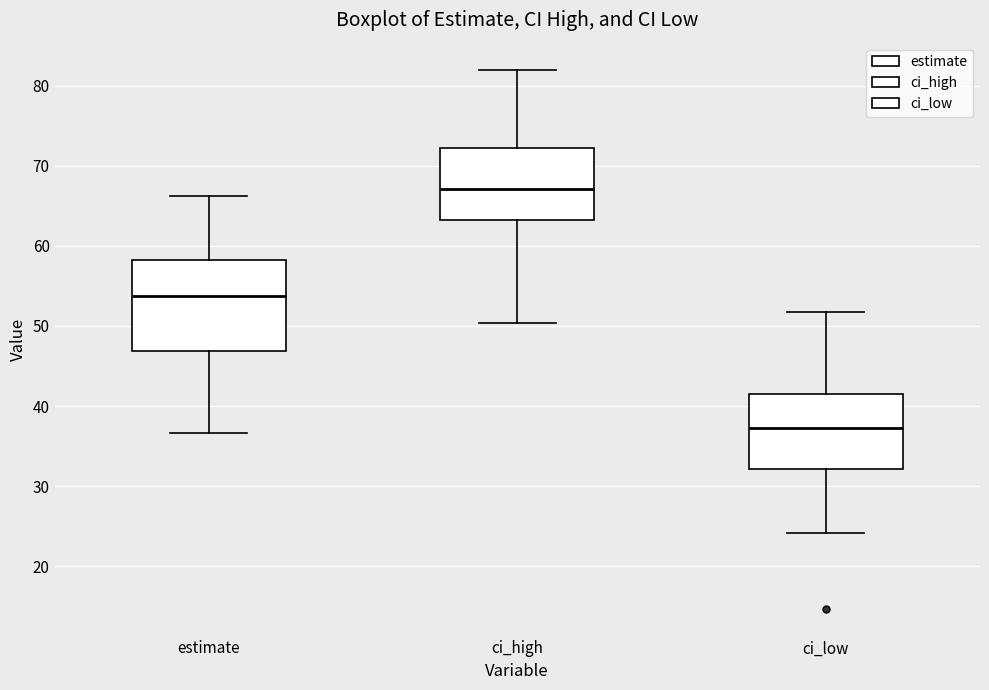

Where is the upper edge of the box for estimate on the y-axis? The values are not printed on the chart, so give them approximately, as read against the axis.

58